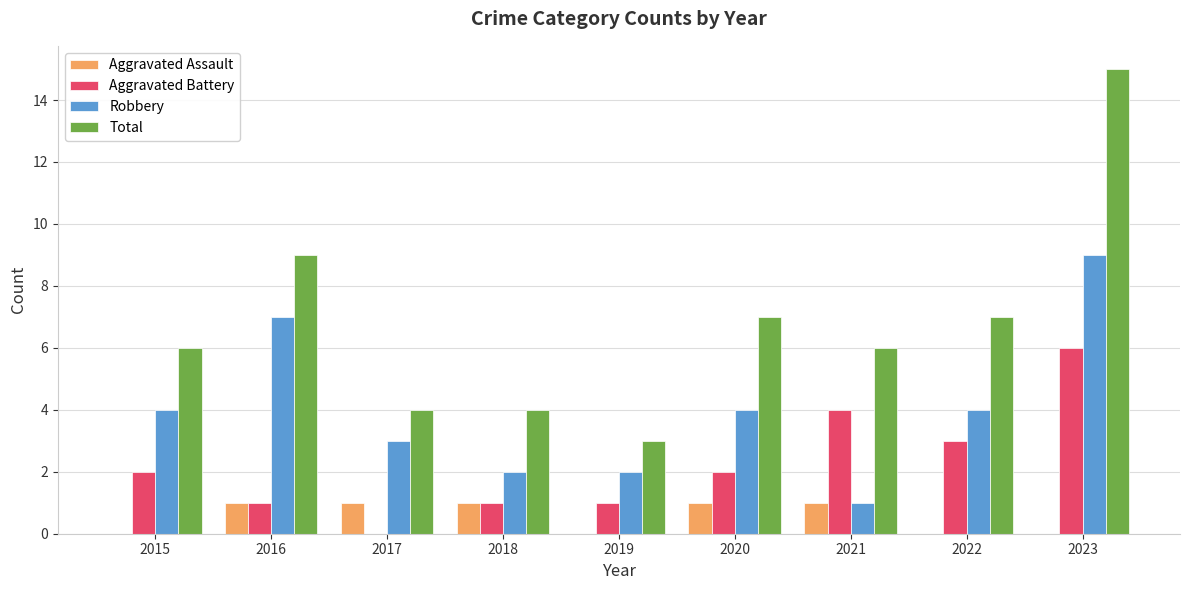

Which series has the widest spread of values?

Total